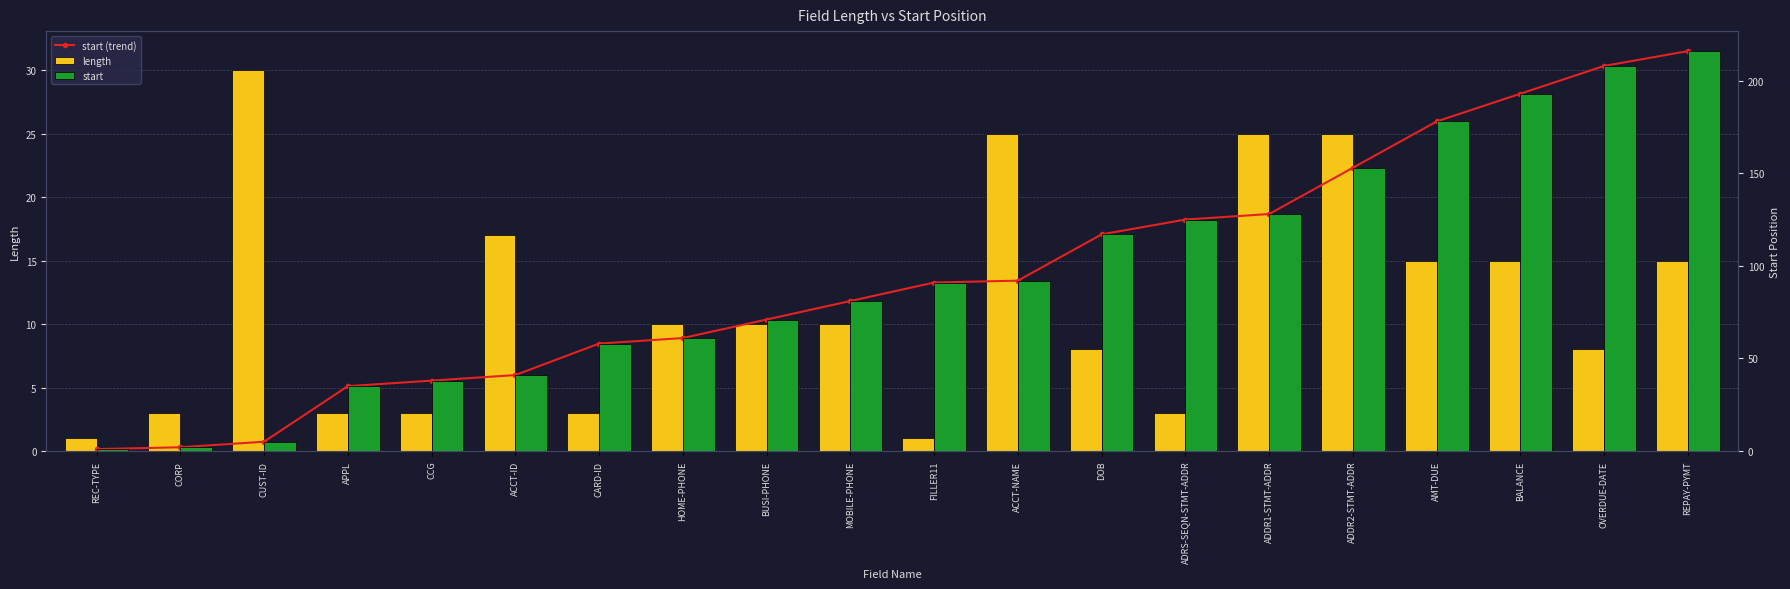

What is the difference between the second highest and minimum values in the length series?

24.0